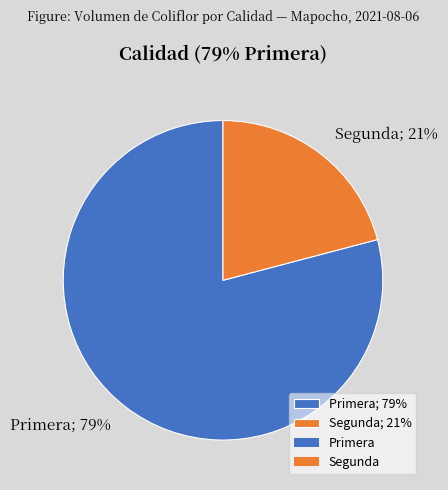

Combined, do Segunda; 21% and Primera; 79% account for over 50%?

Yes